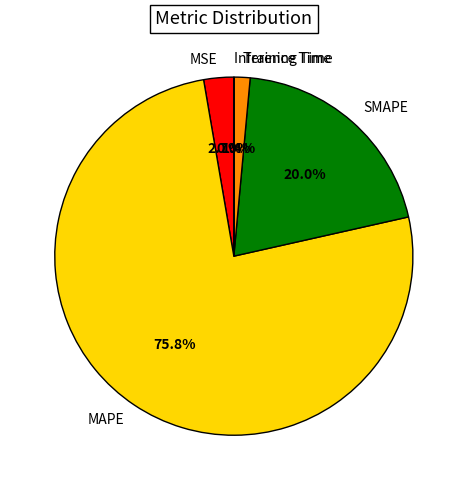

Which has a higher value, SMAPE or MSE?

SMAPE